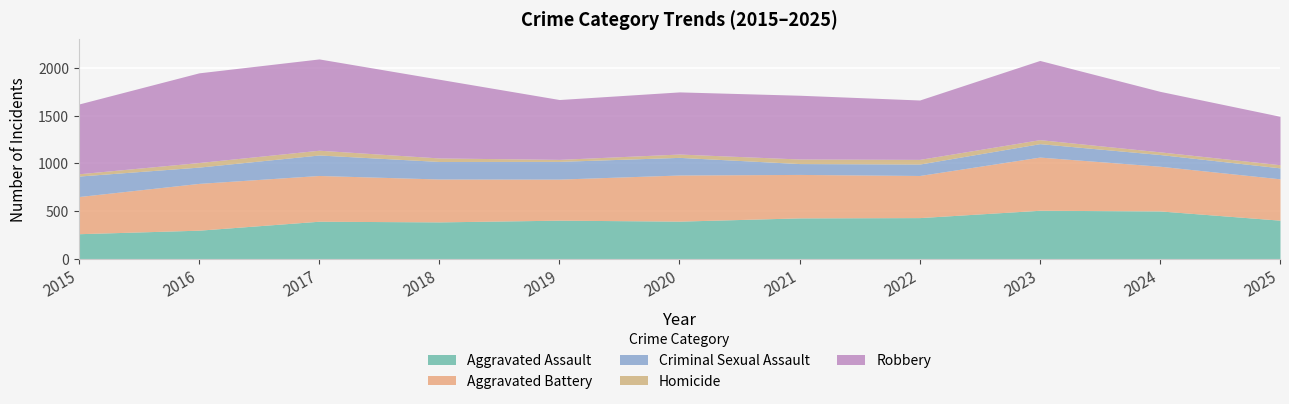

What is the average value of the Aggravated Battery series?

462